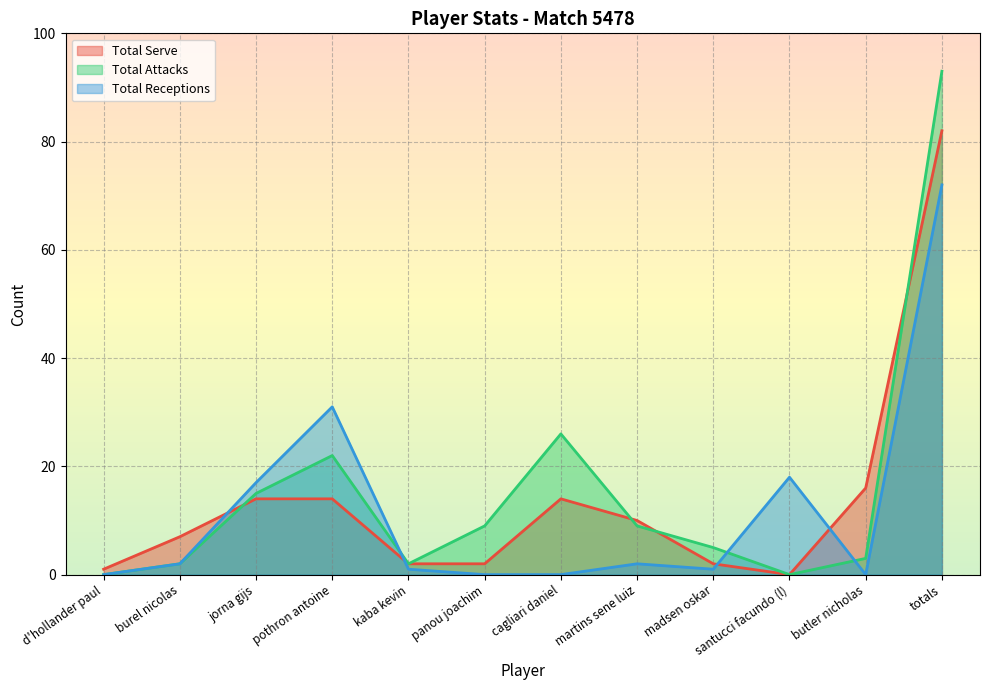

How many values in the Total Attacks series exceed 9?

4